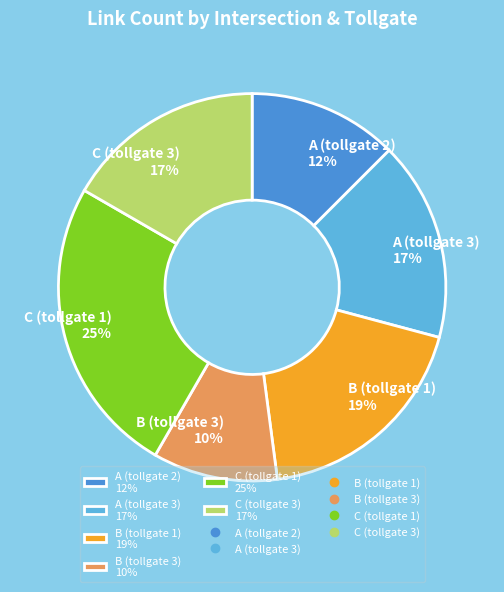

How many slices are in this pie chart?

6